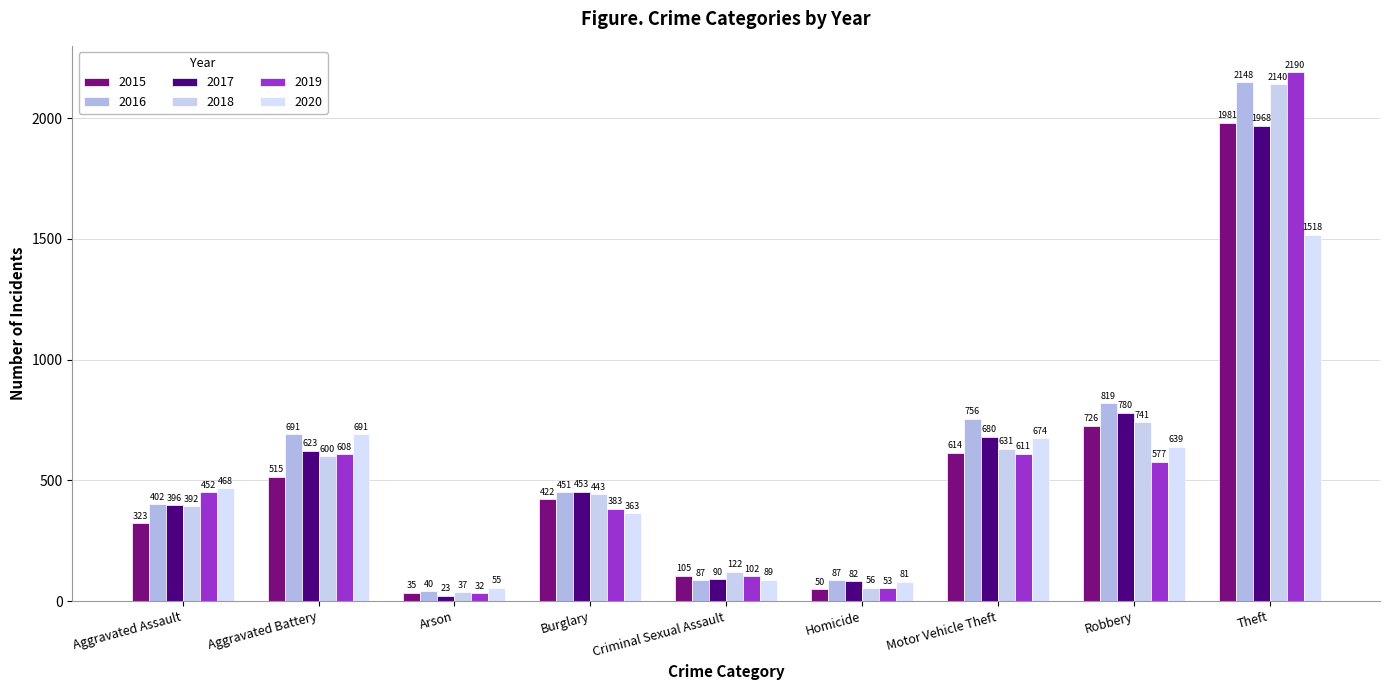

What is the label of the 7th bar from the right?

Arson